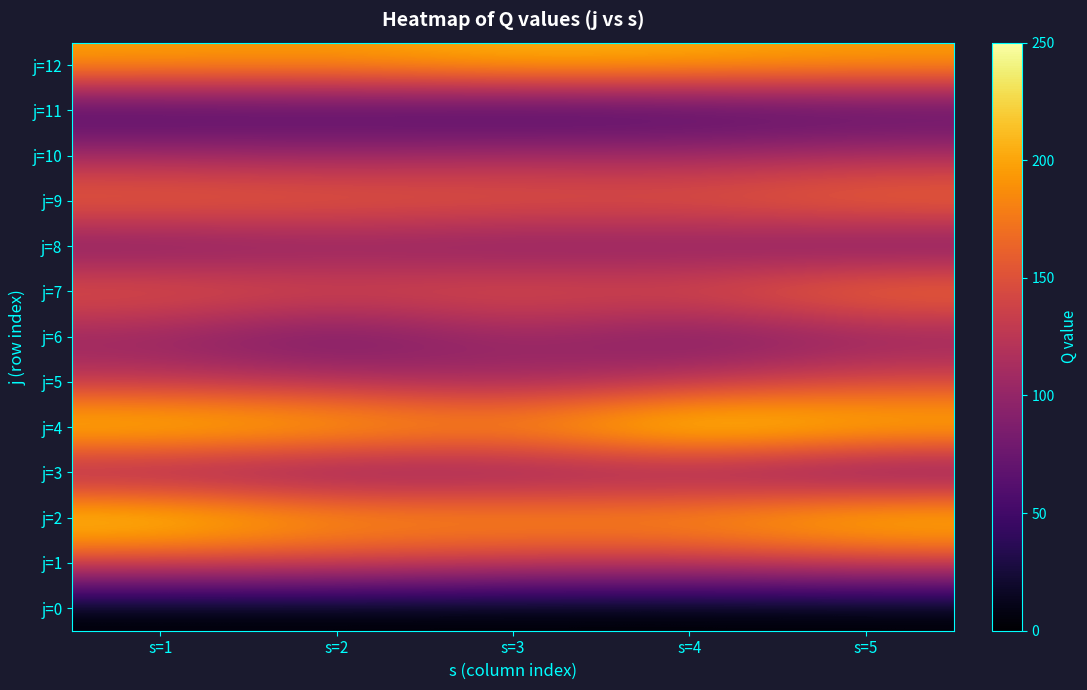

Which category has the highest value across all series?

s=4